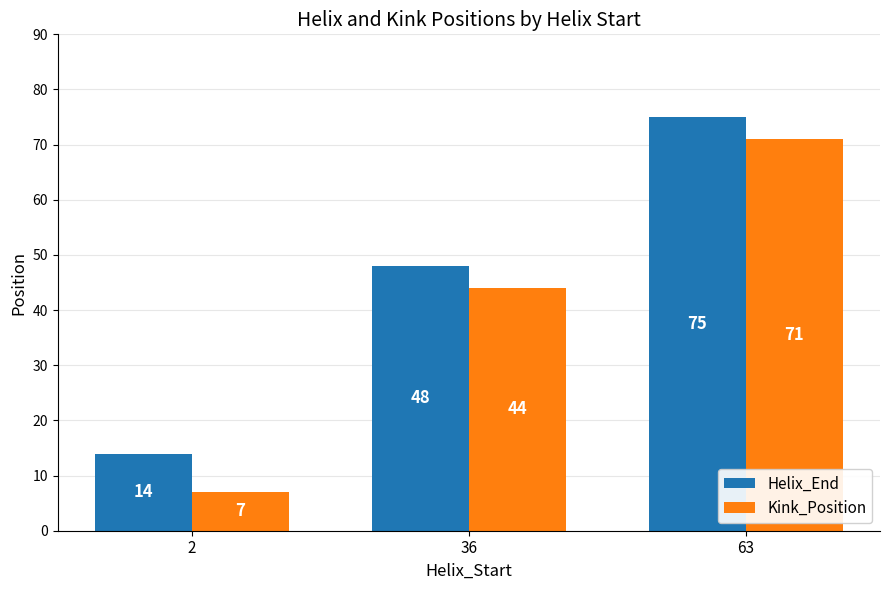

Rank the series at 63 from lowest to highest value.

Kink_Position, Helix_End